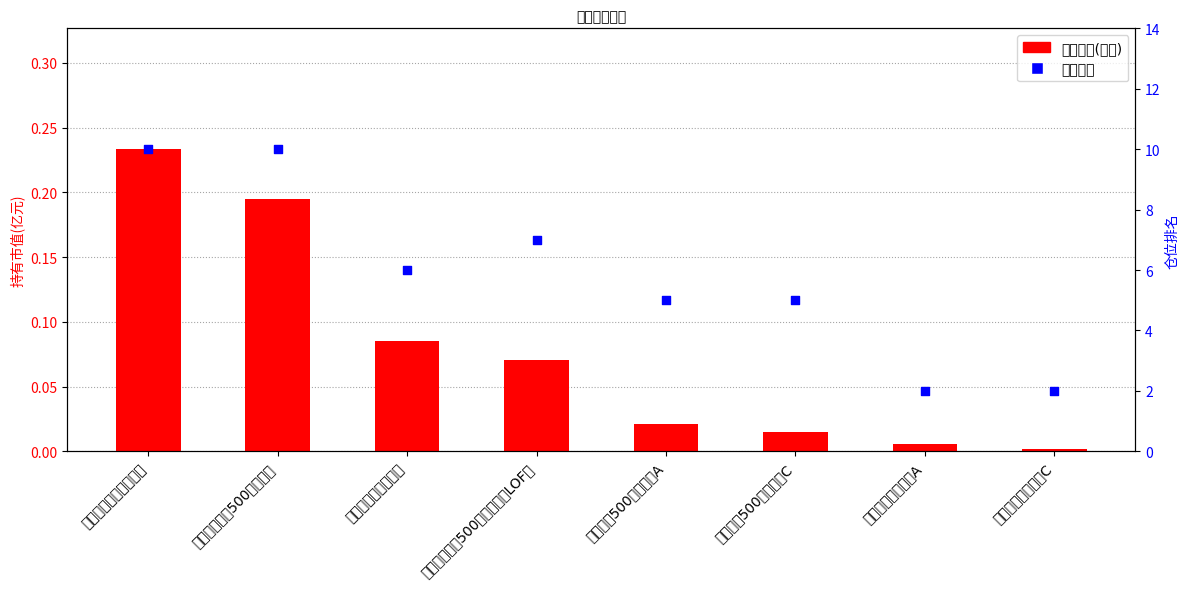

Which series has the largest Y range (max minus min)?

仓位排名